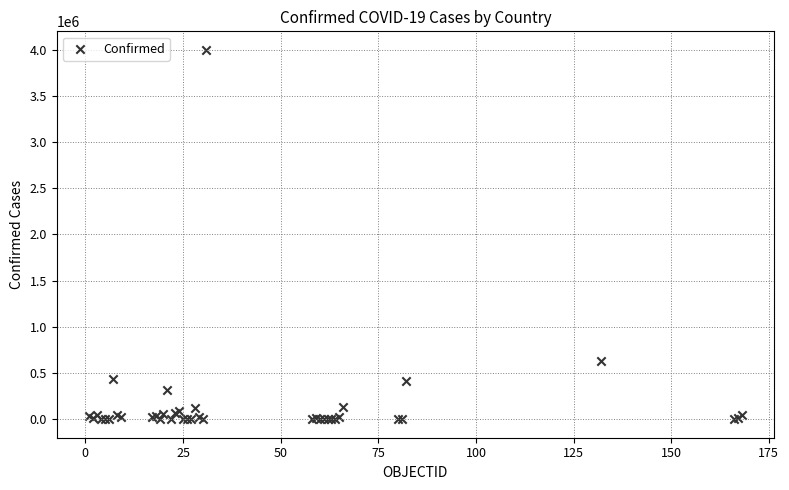

What Y value in the scatter plot is closest to 1998979?

633321